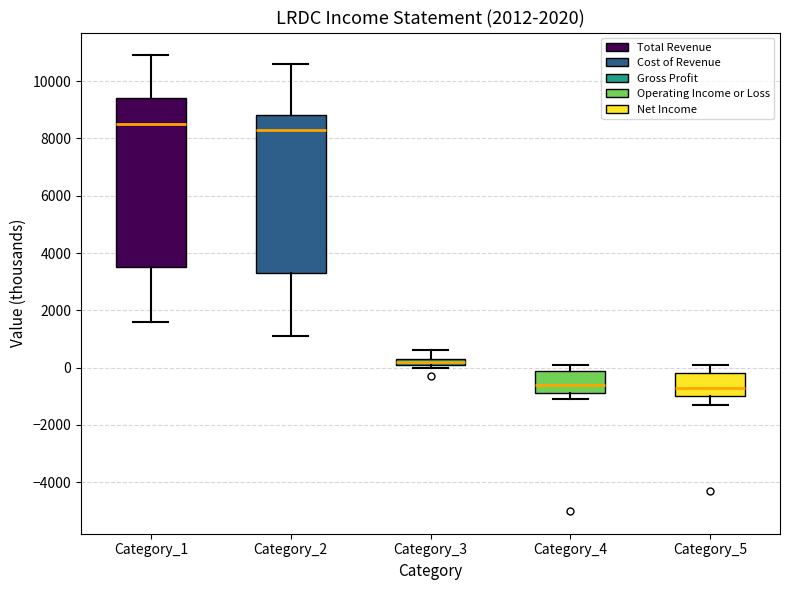

Which box is the tallest, from its lower edge to its upper edge?

Category_1